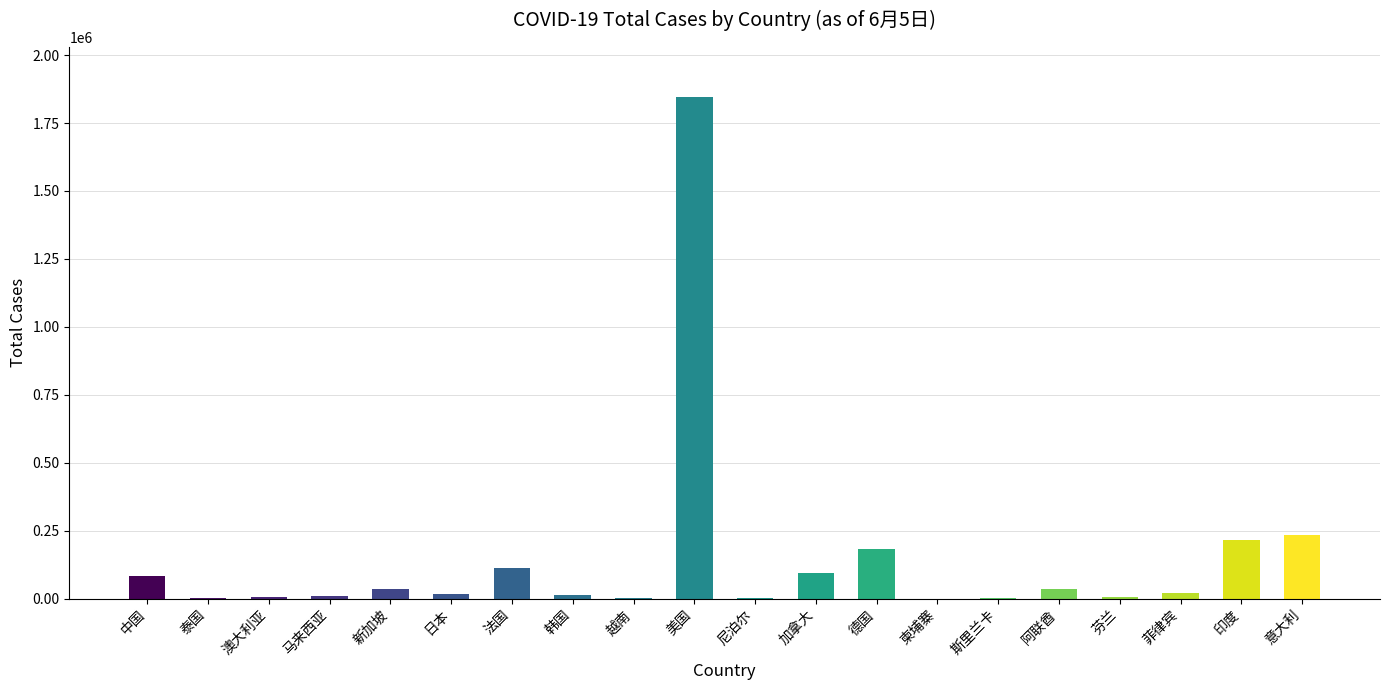

What is the sum of all values?

2921103